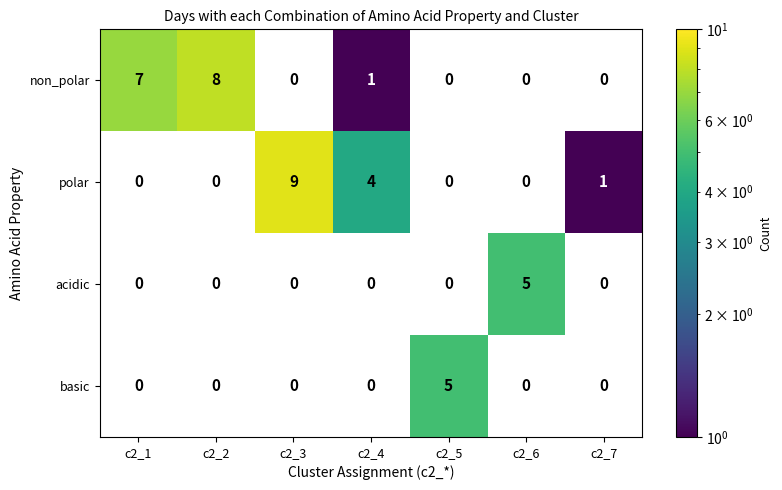

What is the difference between the highest and lowest values at c2_7?

1